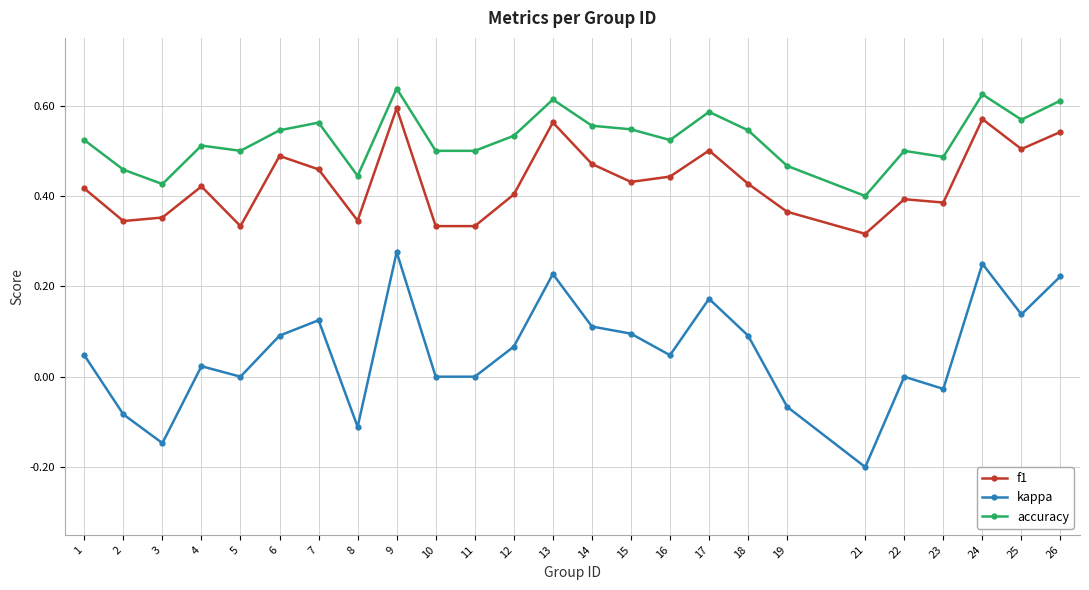

At which category is the sum across all series the highest?

9